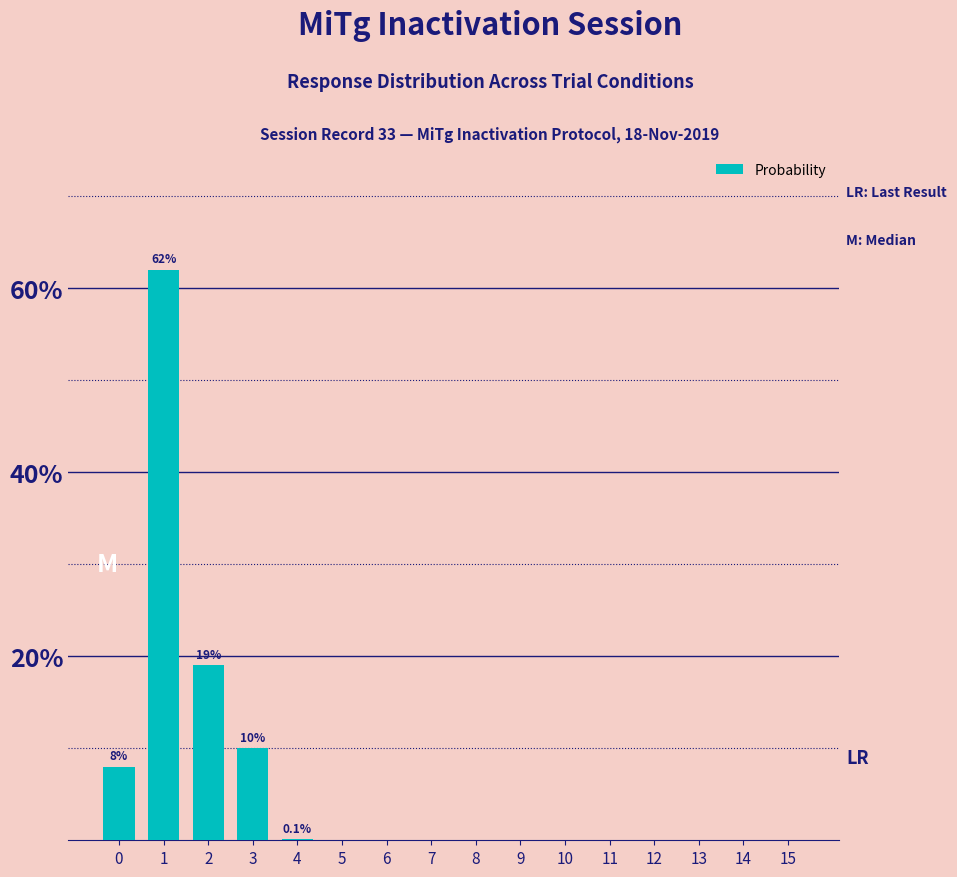

Does the chart contain stacked bars?

No